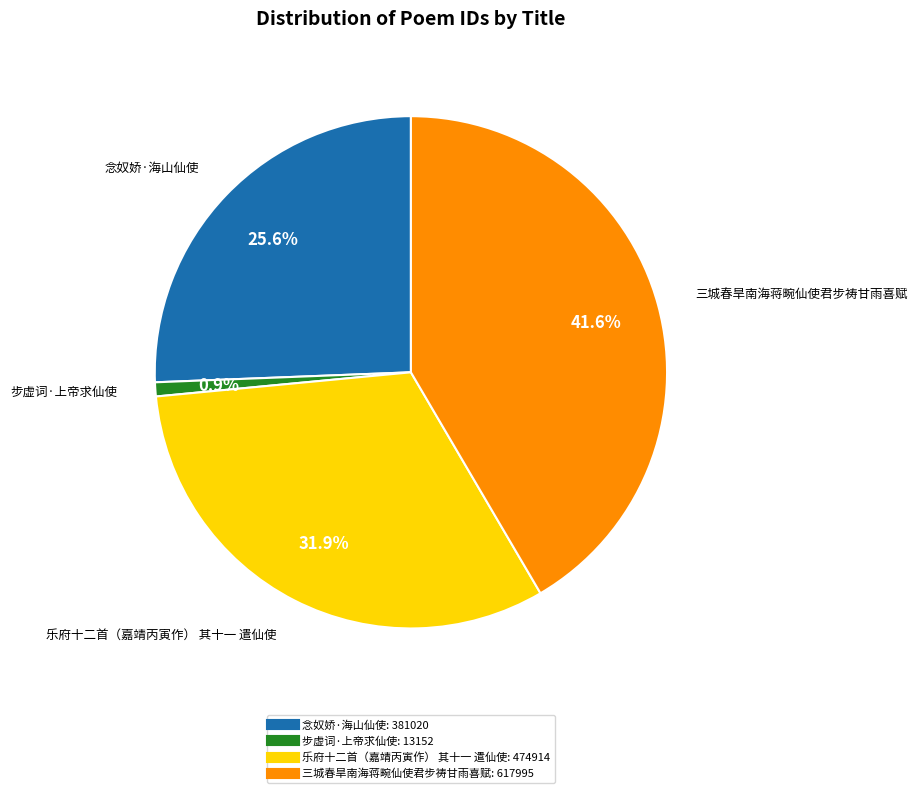

Is there any slice that represents more than half of the pie?

No